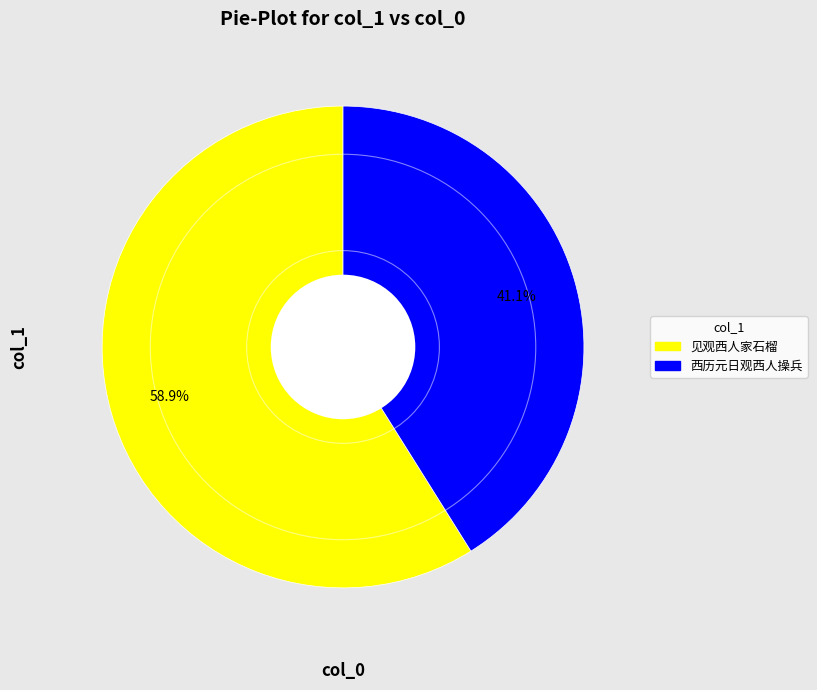

To the nearest percent, what portion does 西历元日观西人操兵 represent?

41%